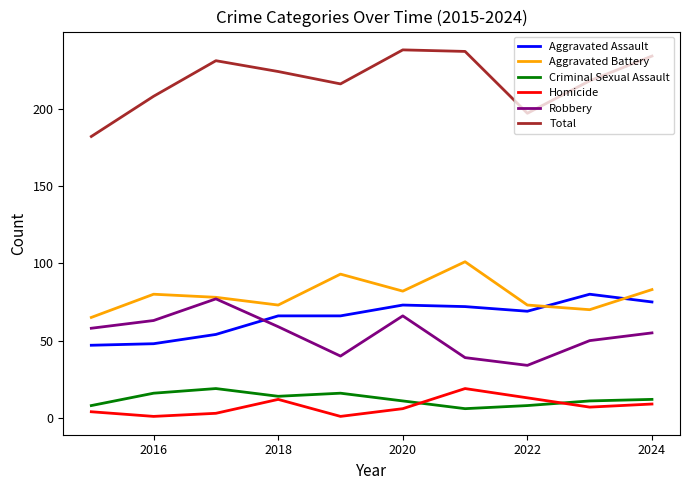

Is this an area chart (filled region under the line)?

No